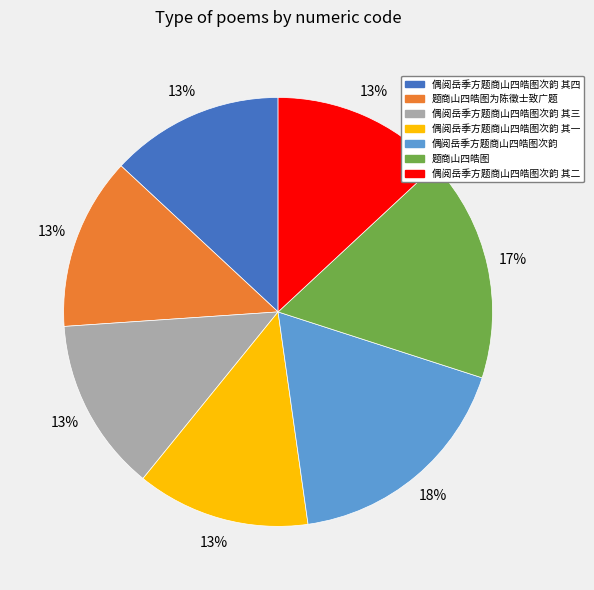

True or false: 偶阅岳季方题商山四皓图次韵 其四 accounts for 13% of the total.

True